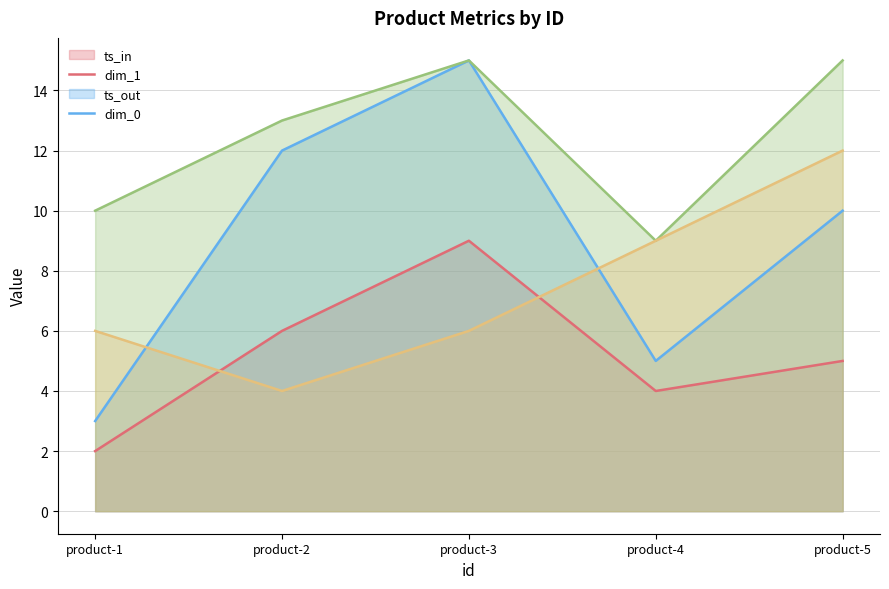

What are all the series names shown in the legend?

ts_in, dim_1, ts_out, dim_0